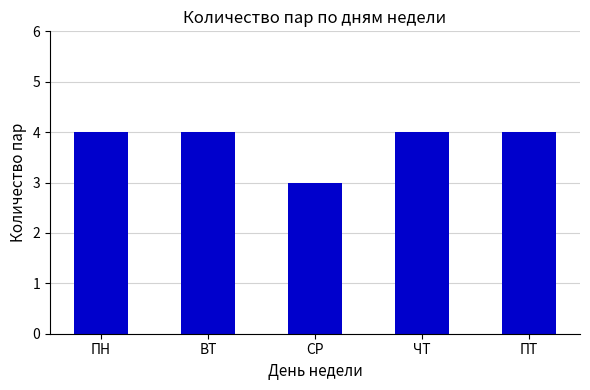

Is it true that the value at ЧТ is 2?

False